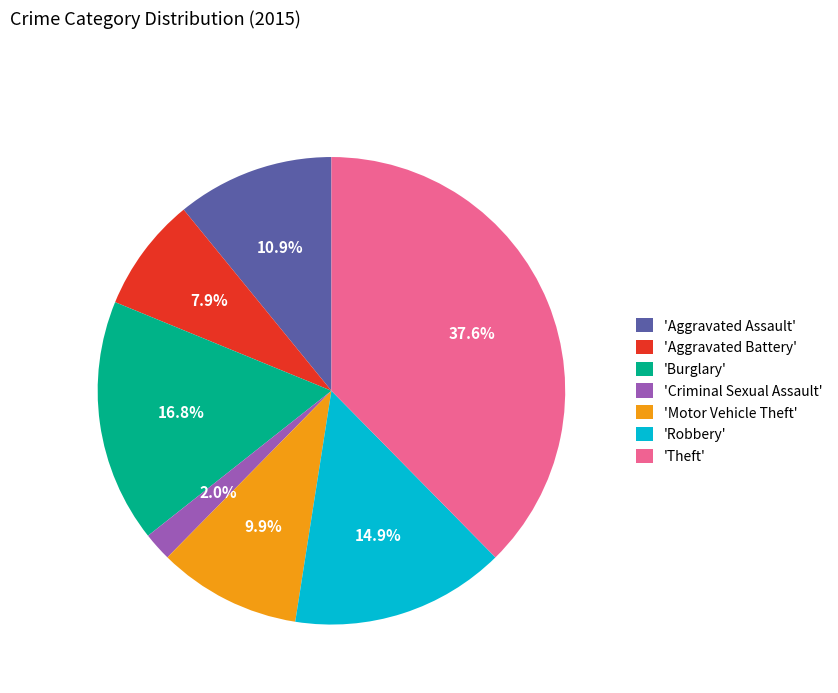

Combined, do 'Motor Vehicle Theft' and 'Burglary' account for over 50%?

No